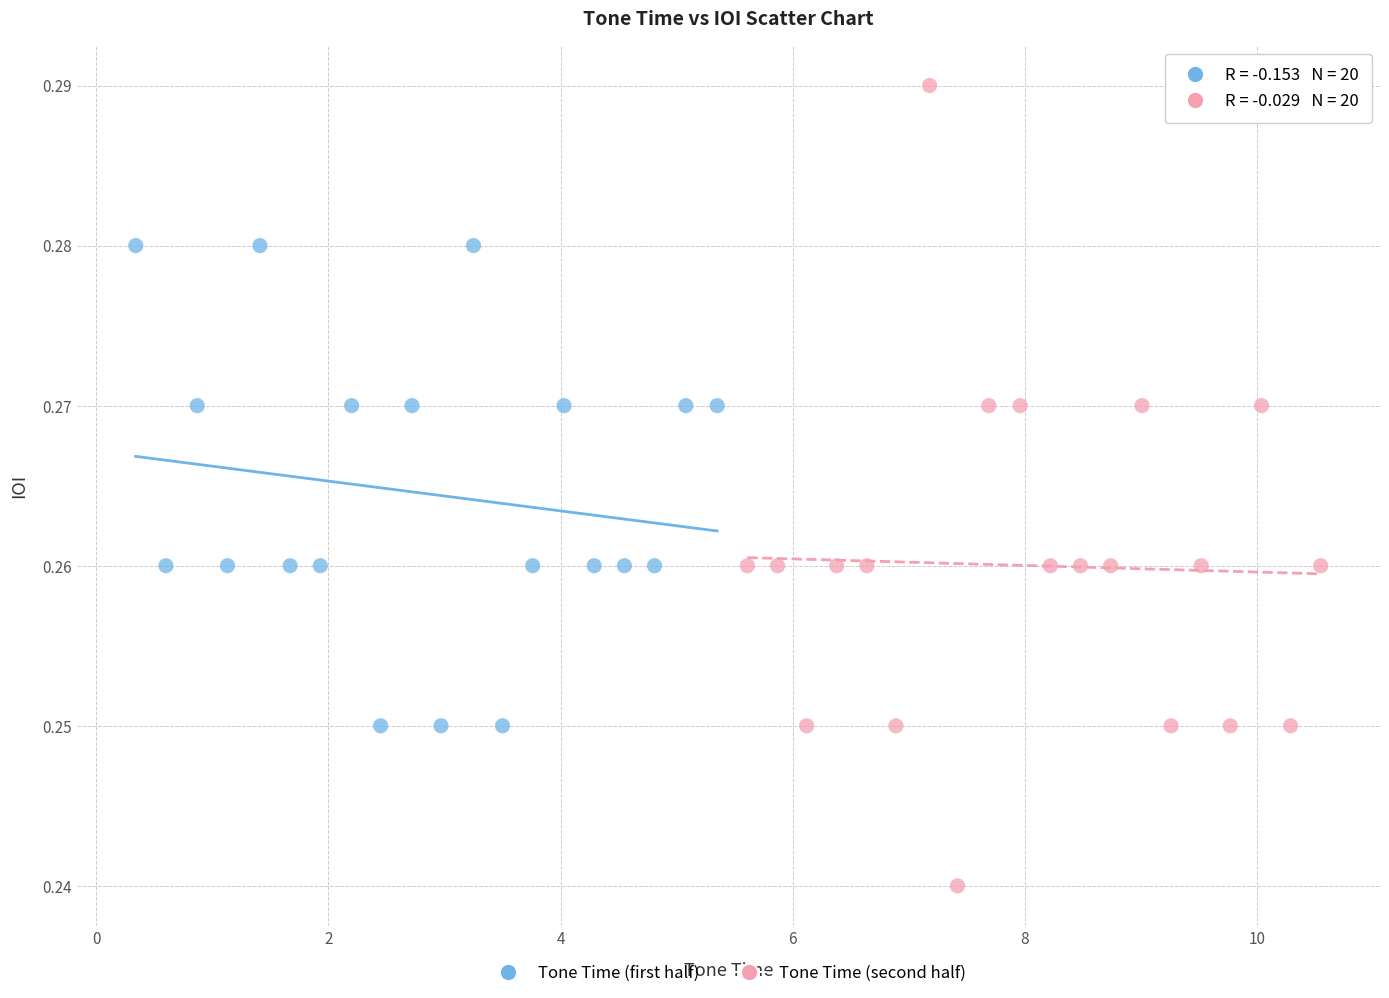

Which series contains the lowest Y value?

Tone Time (second half)